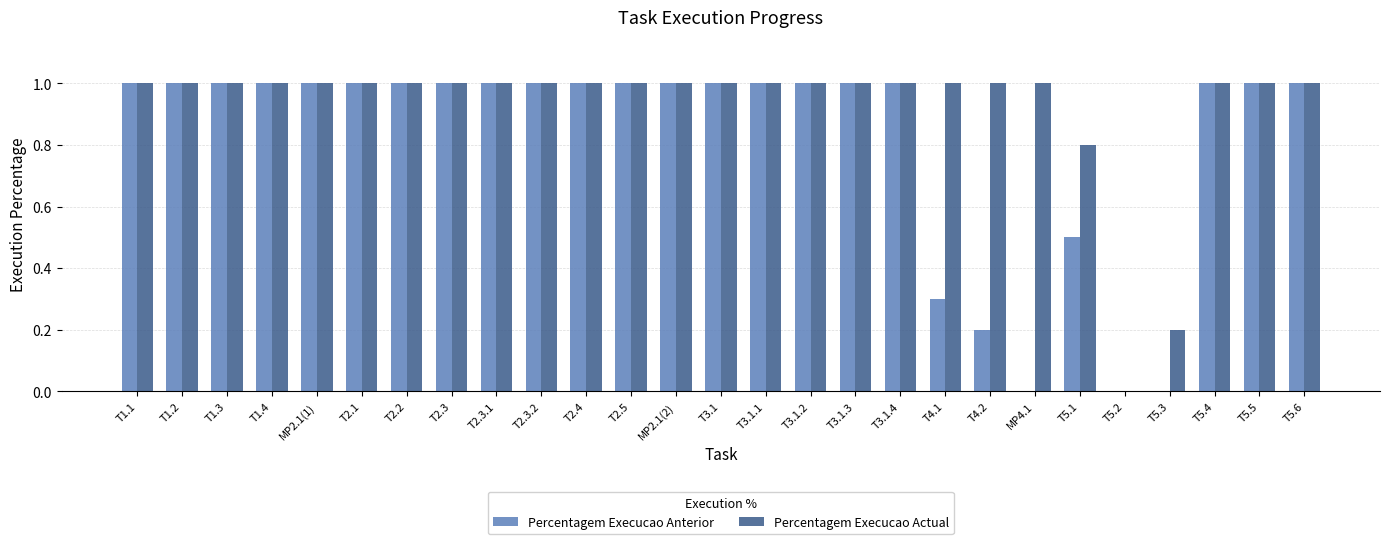

Which series has the largest total across all categories?

Percentagem Execucao Actual